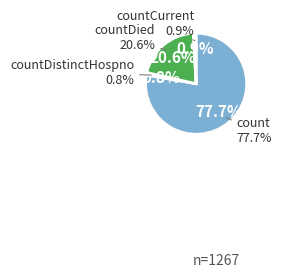

Is it true that countCurrent is 1% of the pie?

True